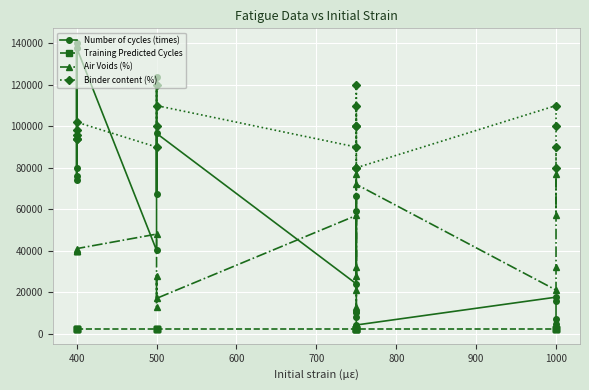

What is the value of the Number of cycles (times) point at the 7th from the left?

123790